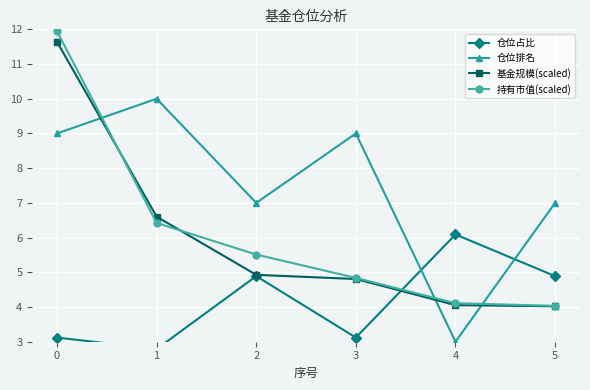

How many interior local peaks does the 仓位占比 series have?

2